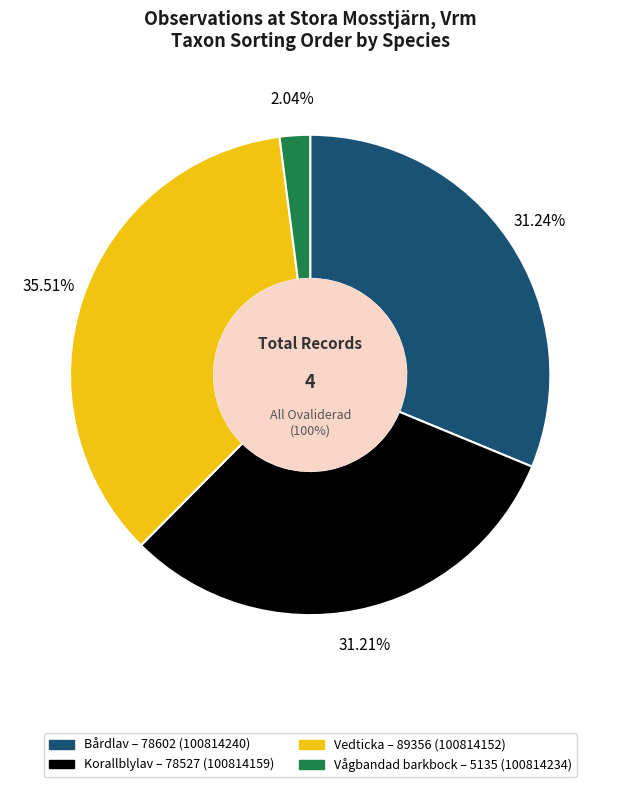

To the nearest percent, what is the combined percentage of Vågbandad barkbock (100814234) and Korallblylav (100814159)?

33%